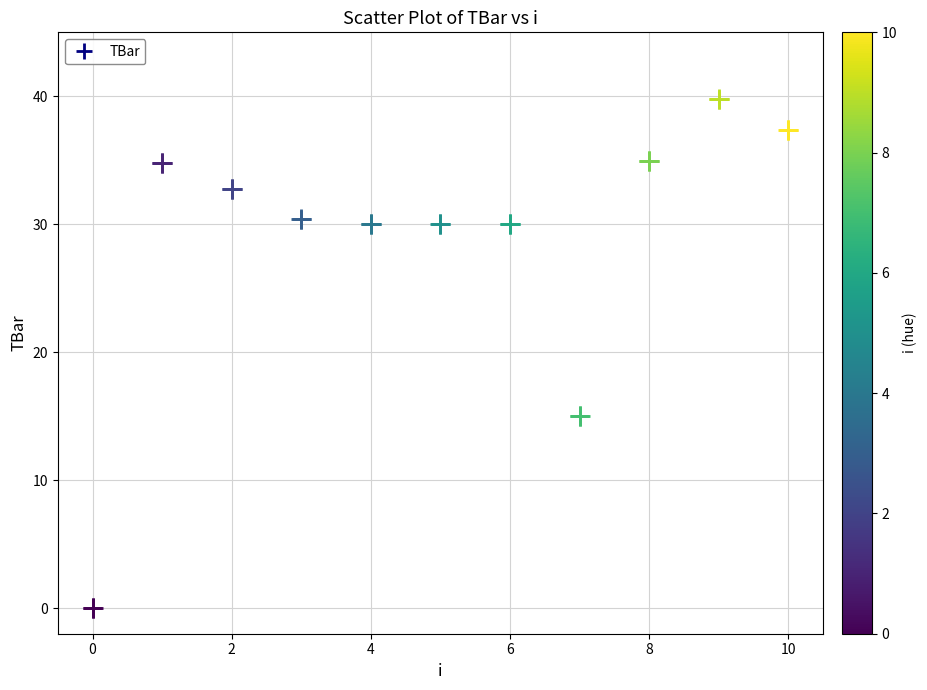

What is the range of Y values (max minus min)?

39.8